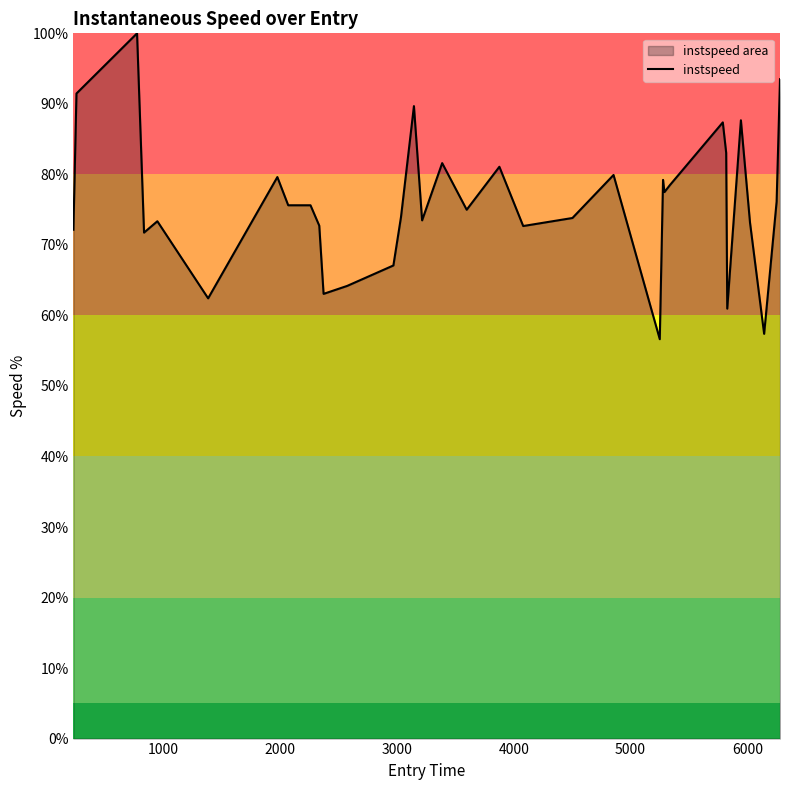

What is the greatest value displayed?

100.0